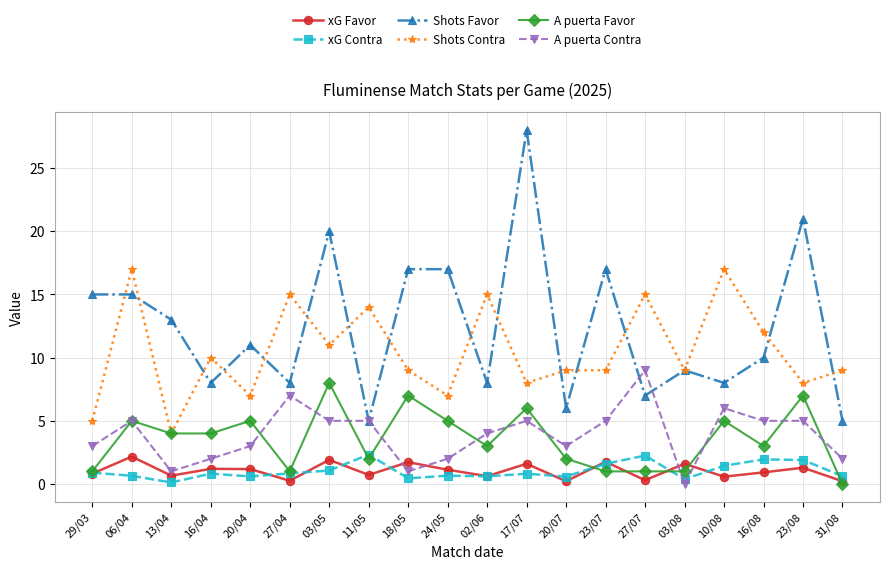

At which label does xG Favor reach its peak?

06/04